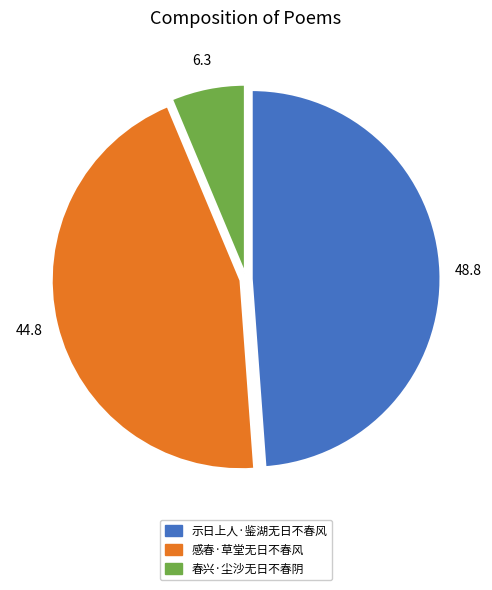

Which slice is the smallest?

春兴·尘沙无日不春阴